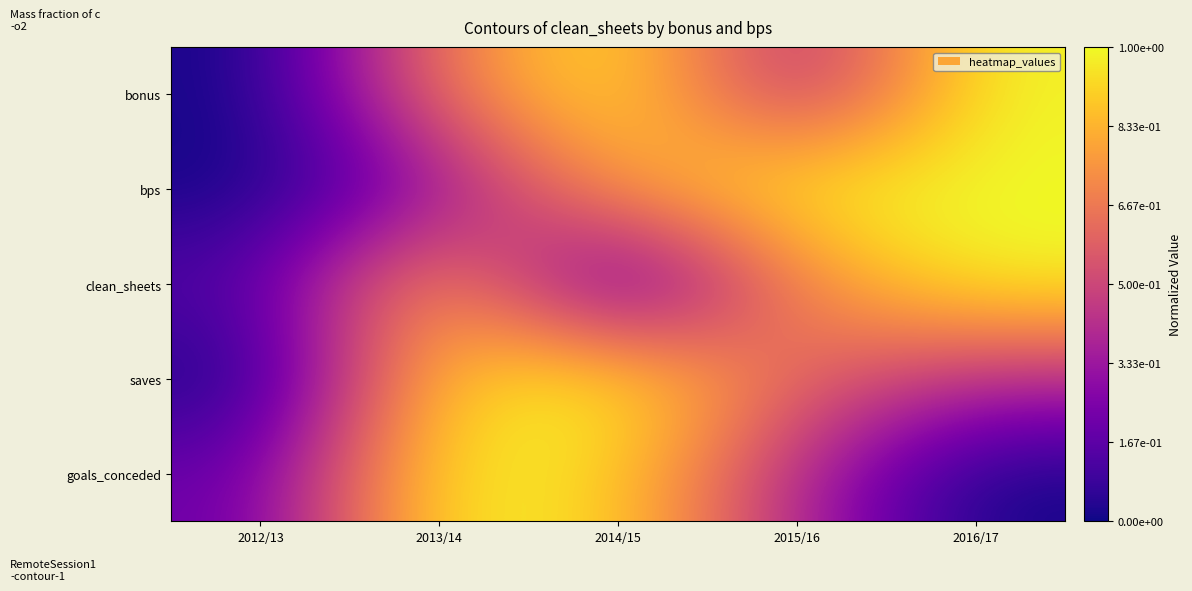

What is the total value across all series at 2015/16?

3.0